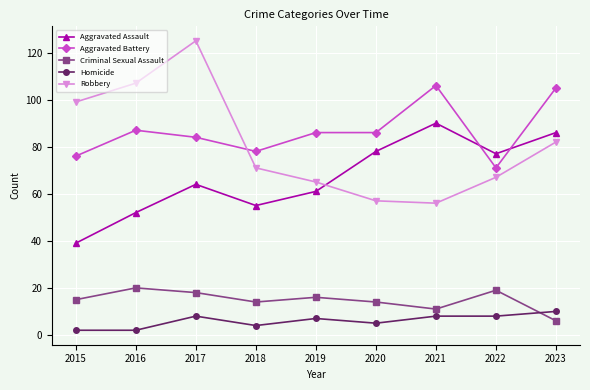

Which category has the highest value across all series?

2017